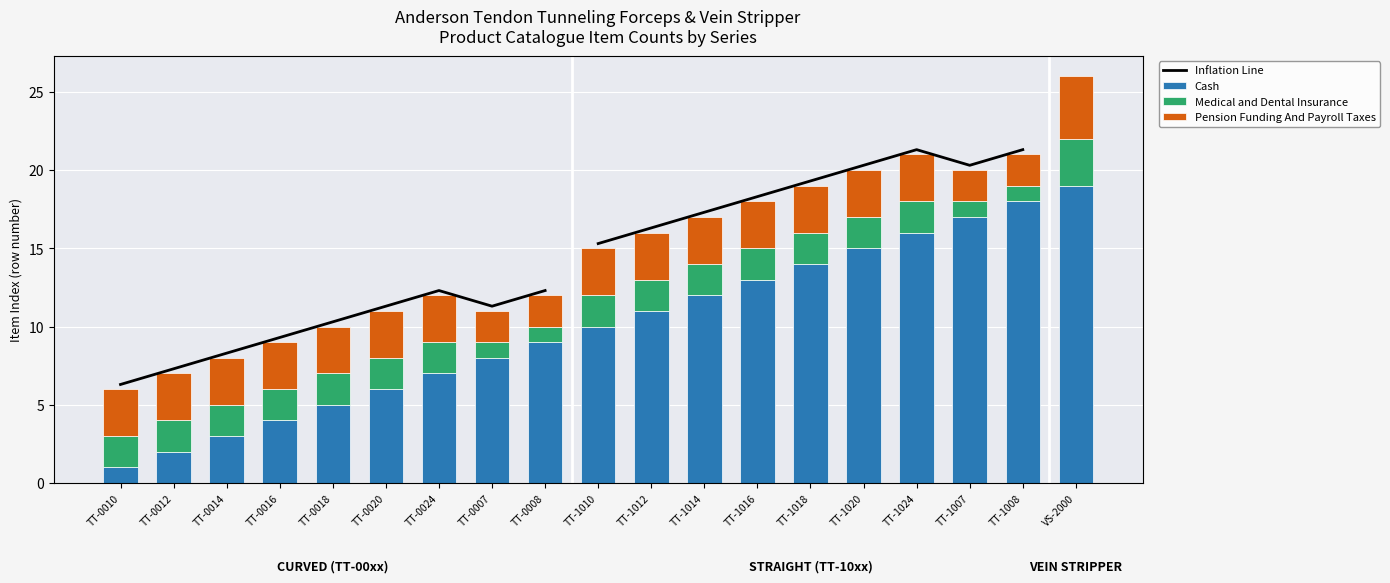

What is the lowest value of the Pension Funding And Payroll Taxes series?

2